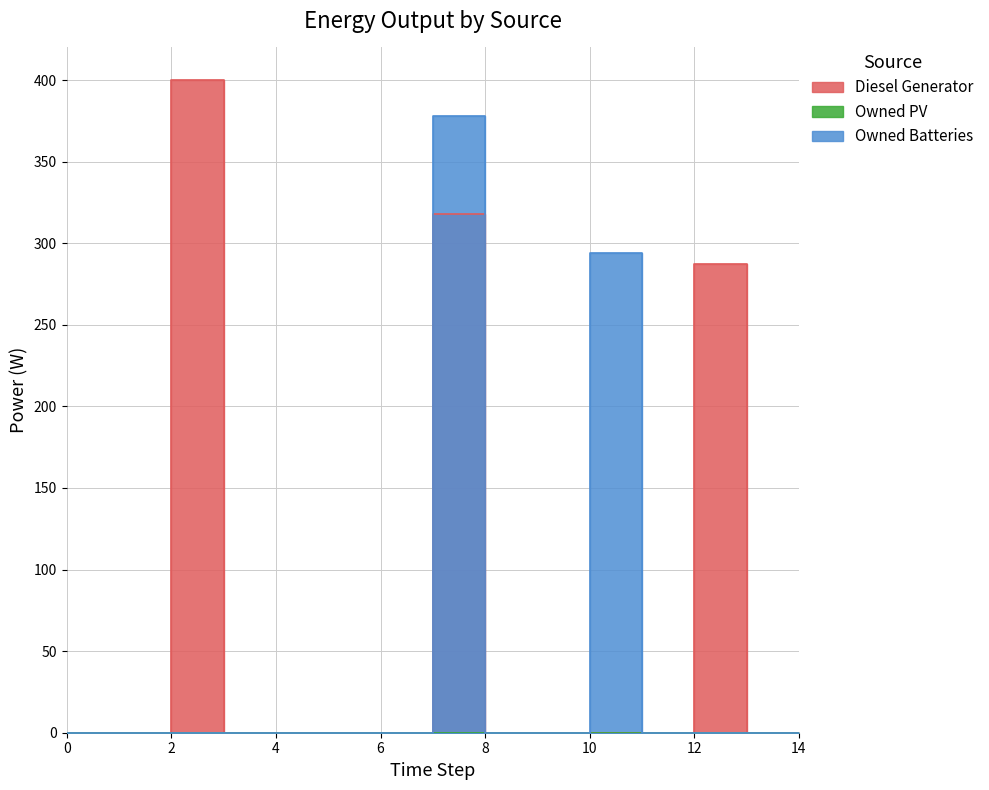

In Owned Batteries, how many points are higher than both neighbors (excluding endpoints)?

2